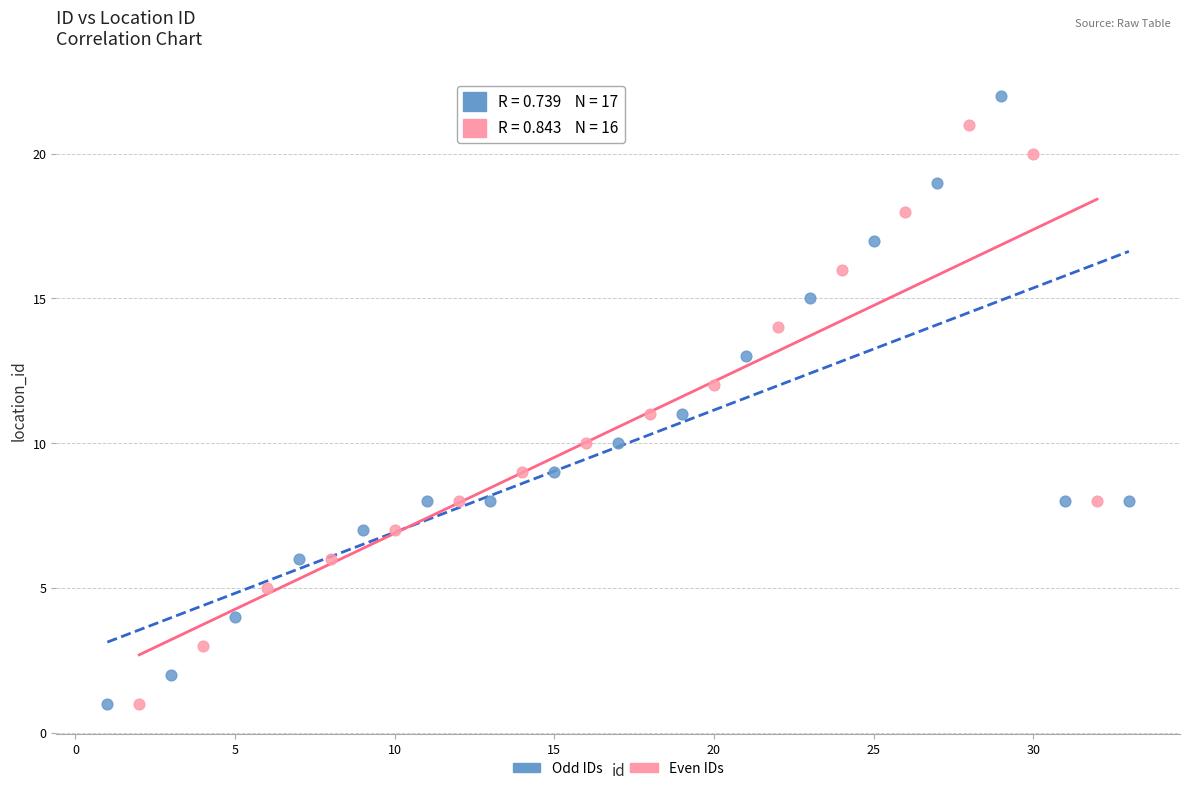

Which series has the largest Y range (max minus min)?

Odd IDs